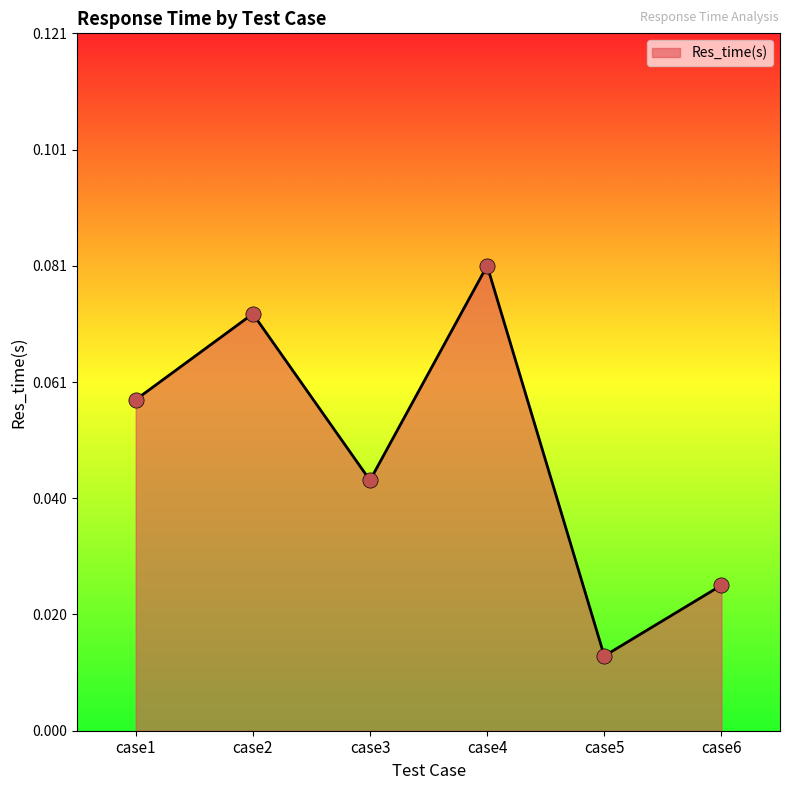

Between case1 and case2, which is larger?

case2